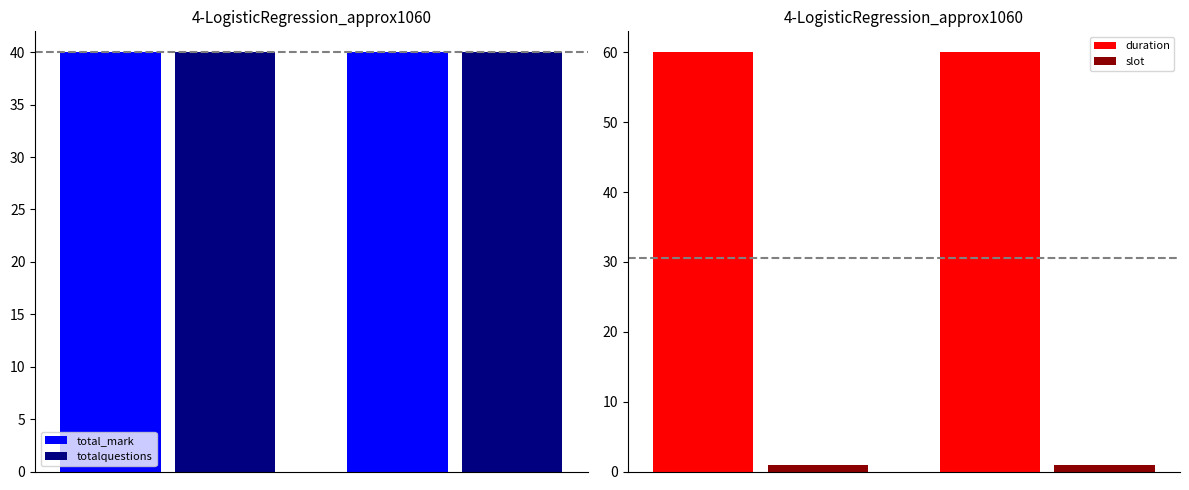

What is the average value of the duration series?

60